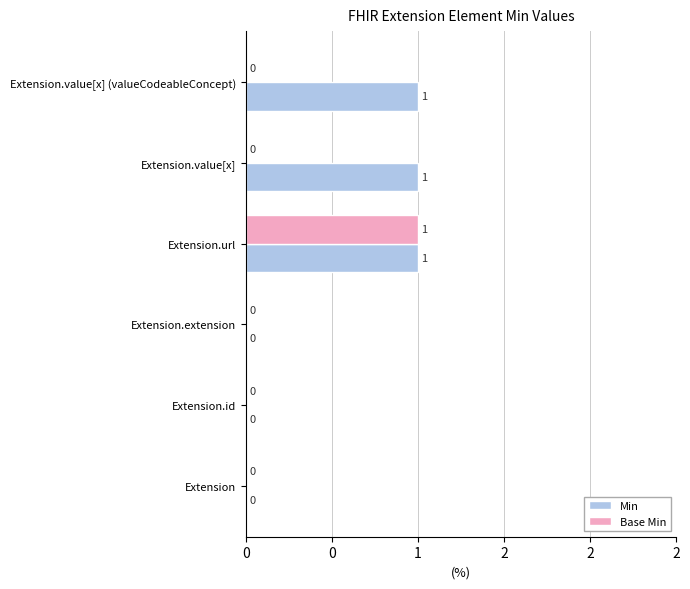

What is the highest value of the Min series?

1